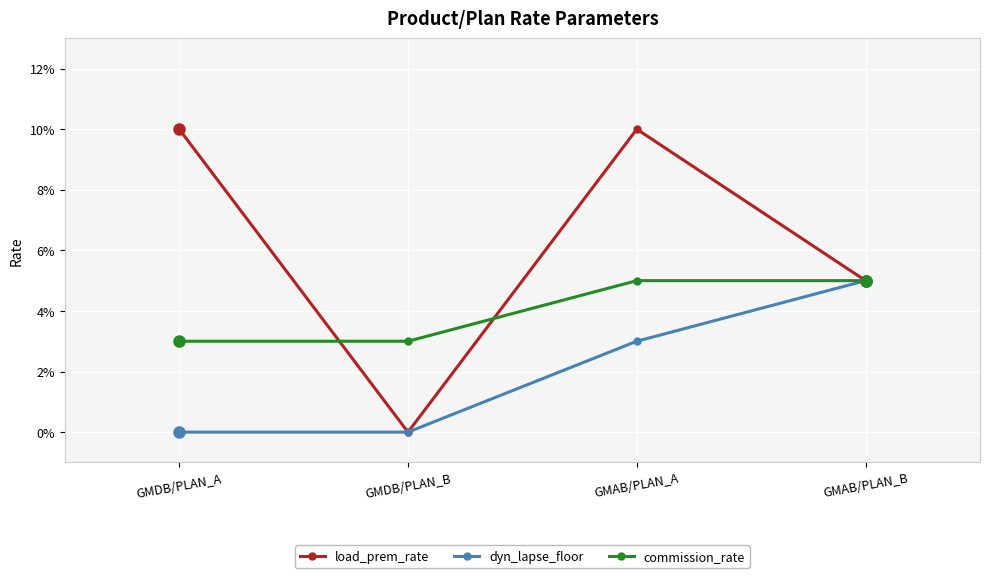

Does the chart display data point markers on the line(s)?

Yes